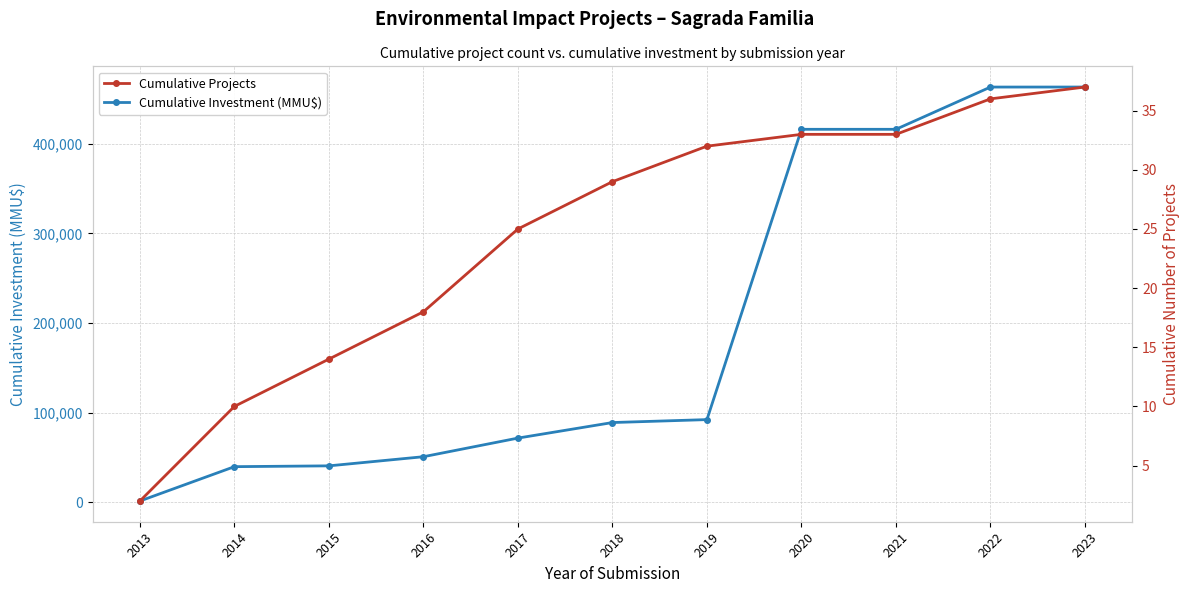

Rank the categories by Cumulative Investment (MMU$) value from highest to lowest.

2023, 2022, 2020, 2021, 2019, 2018, 2017, 2016, 2015, 2014, 2013